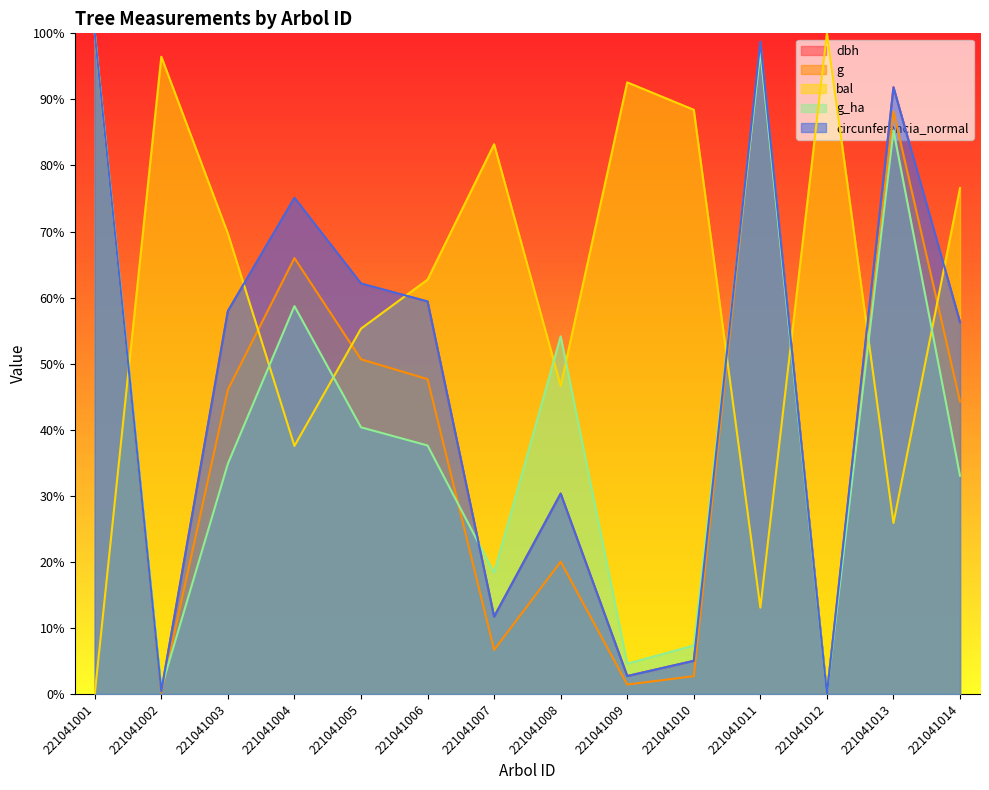

Where does the g_ha series first go above 37?

221041001